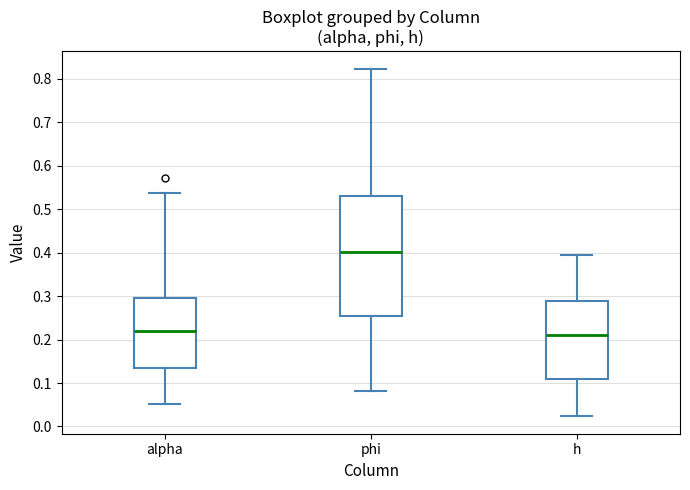

Reading left to right, transcribe this box plot: for each box, give where its median line is, the range the box spans, and where its two whiskers end, as read against the y-axis. The values are not printed on the chart, so give them approximately, as read against the axis.

alpha: median 0.22, box 0.13 to 0.30, whiskers 0.05 to 0.54
phi: median 0.40, box 0.25 to 0.53, whiskers 0.08 to 0.82
h: median 0.21, box 0.11 to 0.29, whiskers 0.02 to 0.39